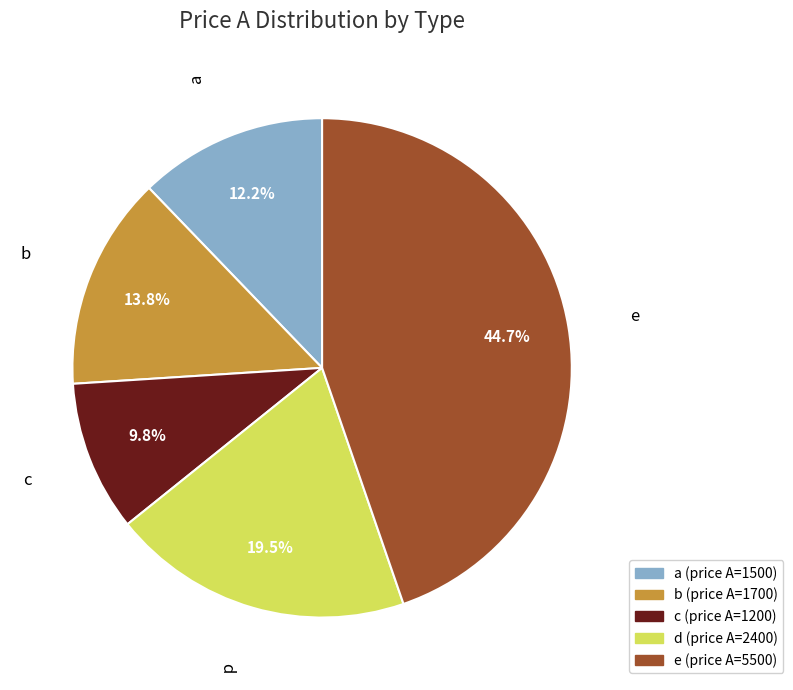

What is the largest slice in the pie chart?

e